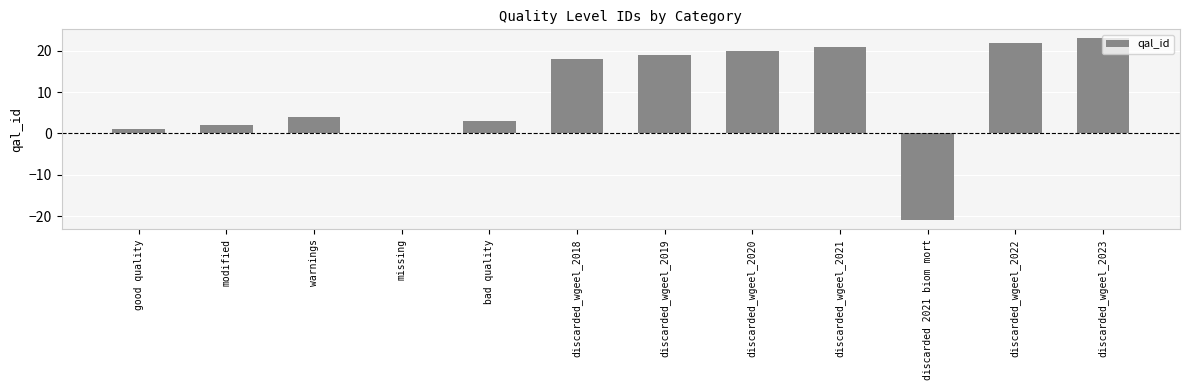

The value at discarded_wgeel_2022 is 22. True or false?

True